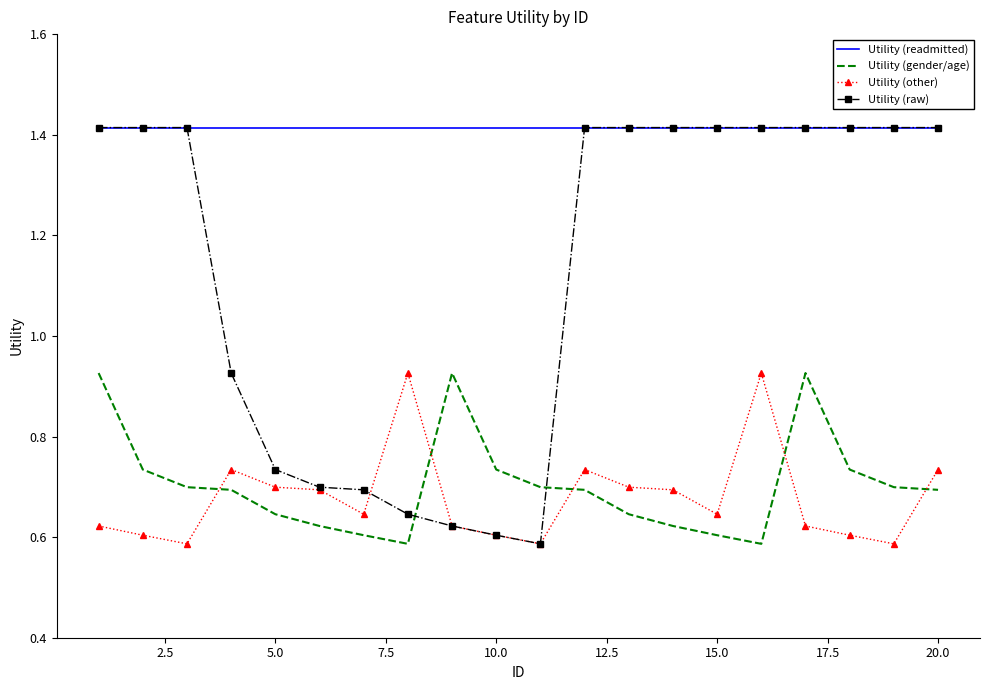

Which series has the widest spread of values?

Utility (raw)